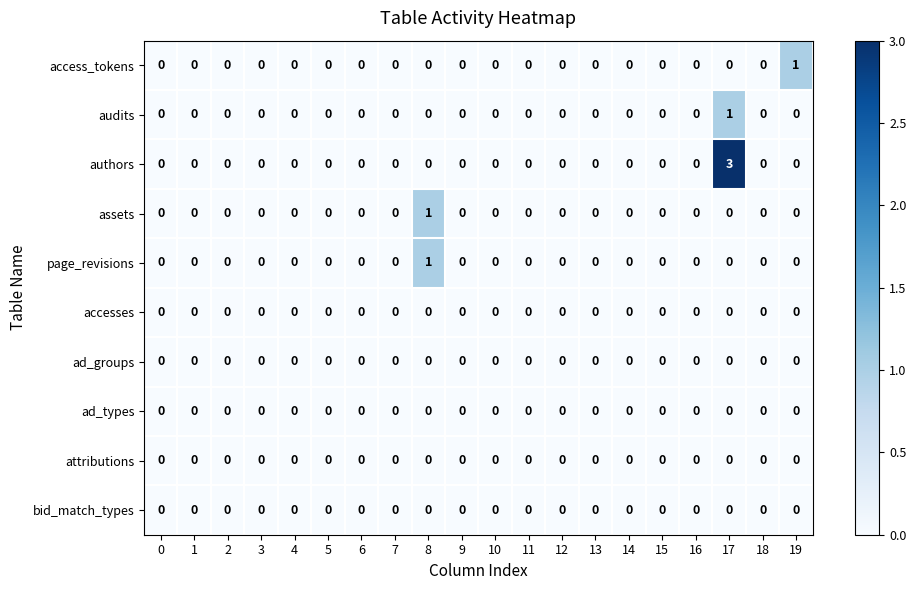

The value of access_tokens at 17 is 1. True or false?

False